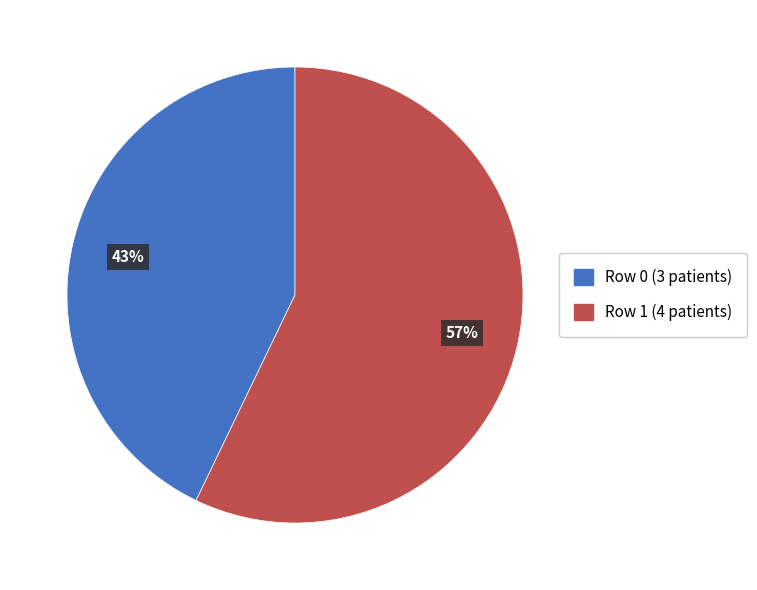

To the nearest percent, what is the difference between the largest and smallest slice percentages?

14%